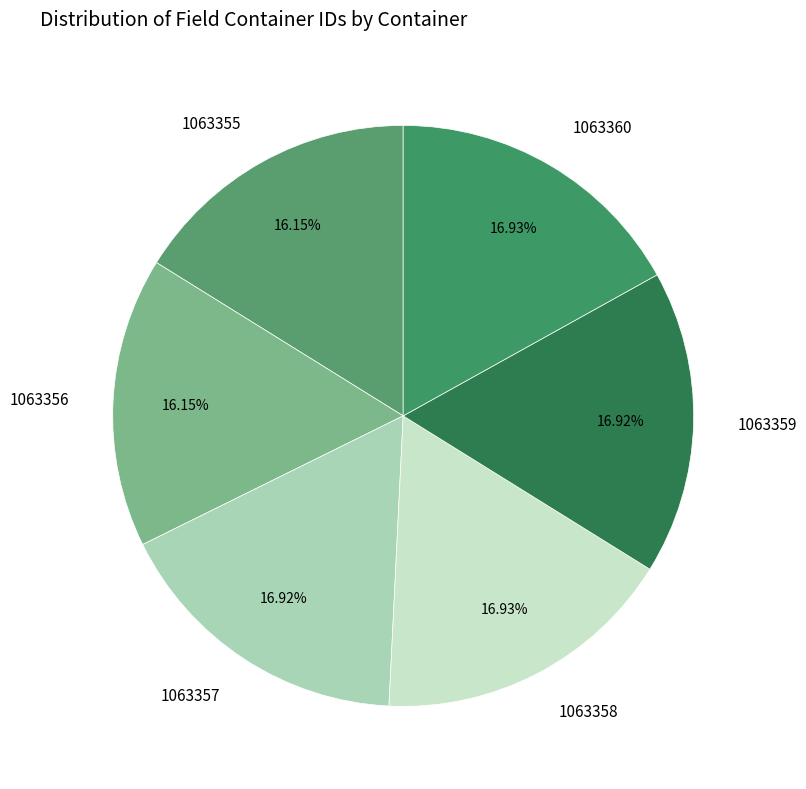

Count the number of slices in the pie.

6